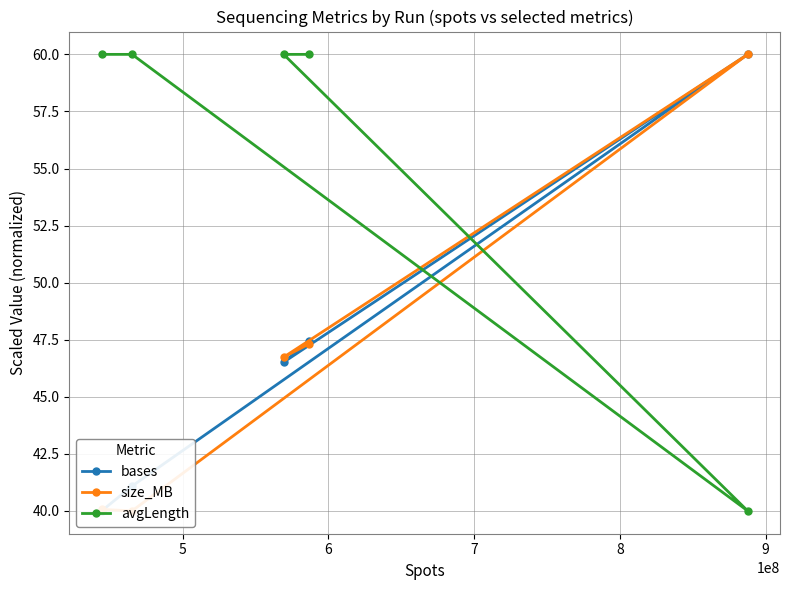

What is the highest value of the avgLength series?

60